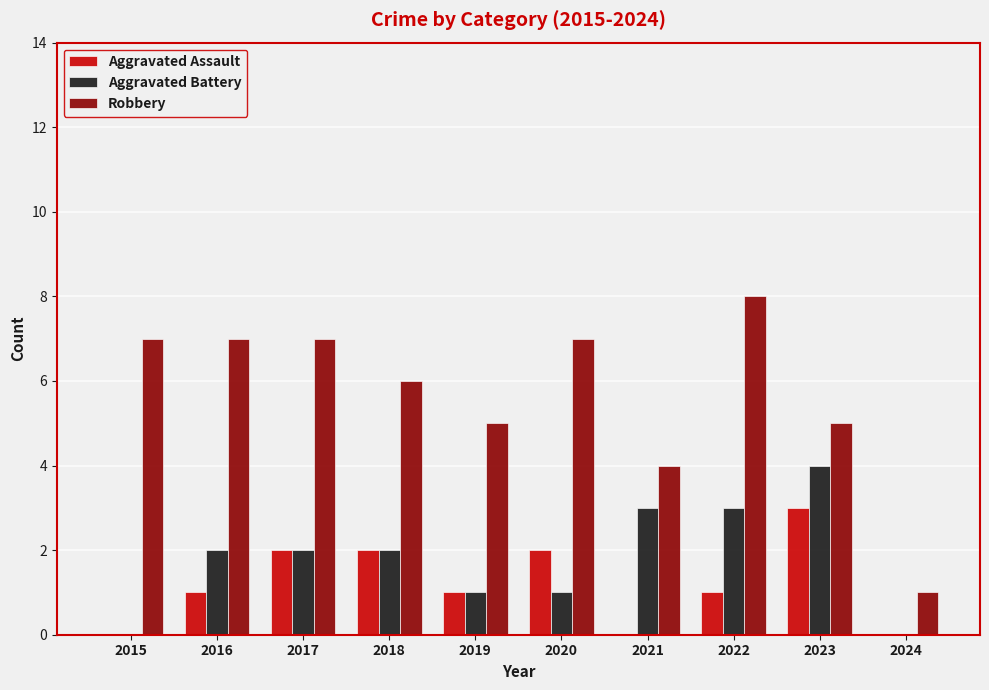

What is the approximate value of Robbery at 2015?

7